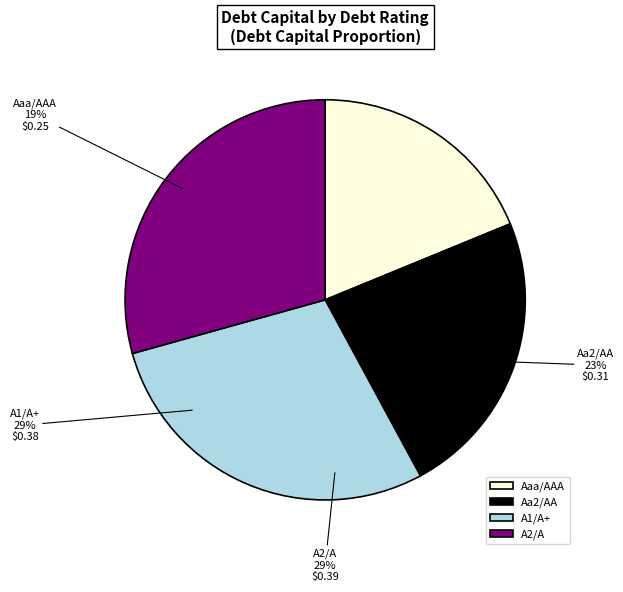

To the nearest percent, what is the average slice percentage?

25%